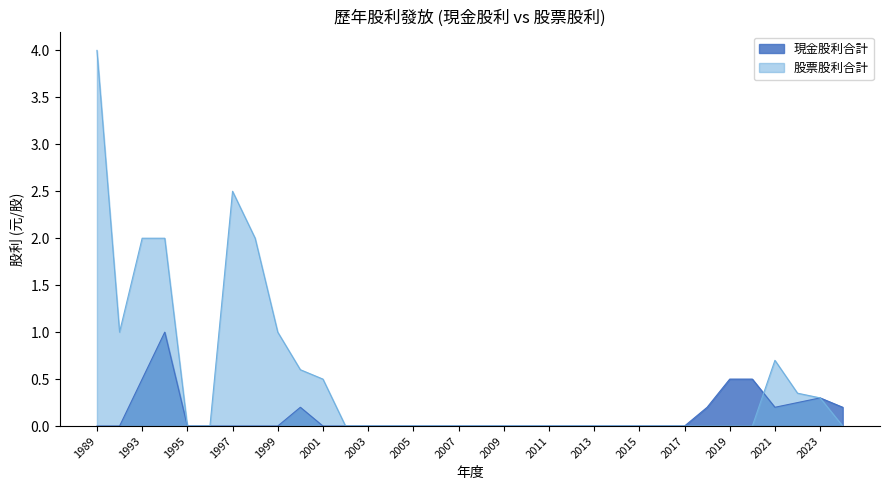

At which label is 現金股利合計 closest to 0?

1989